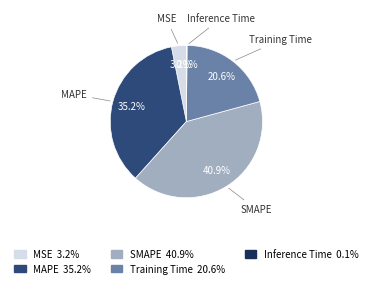

What is the largest slice in the pie chart?

SMAPE